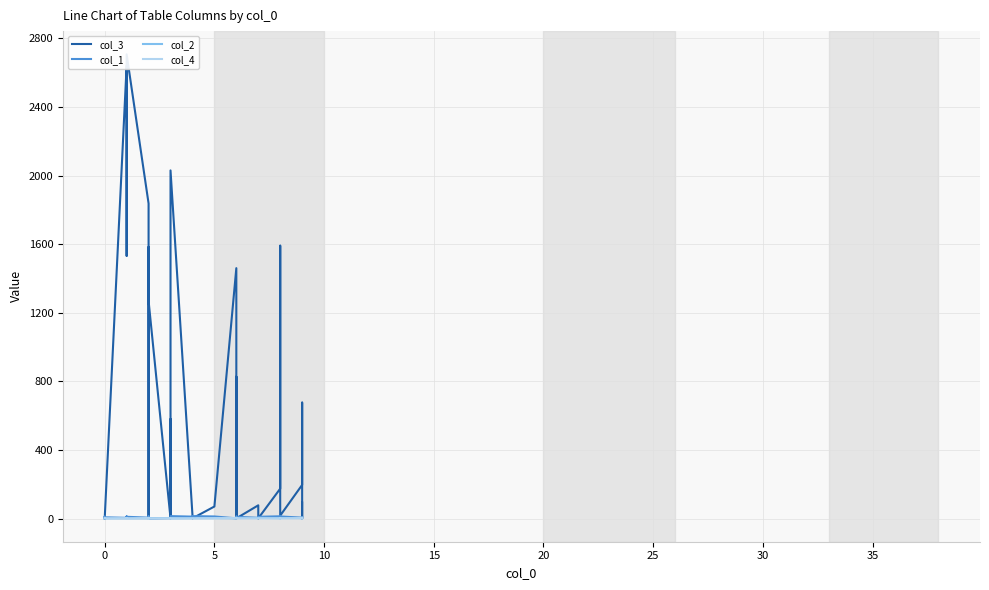

Which category has the lowest value across all series?

5